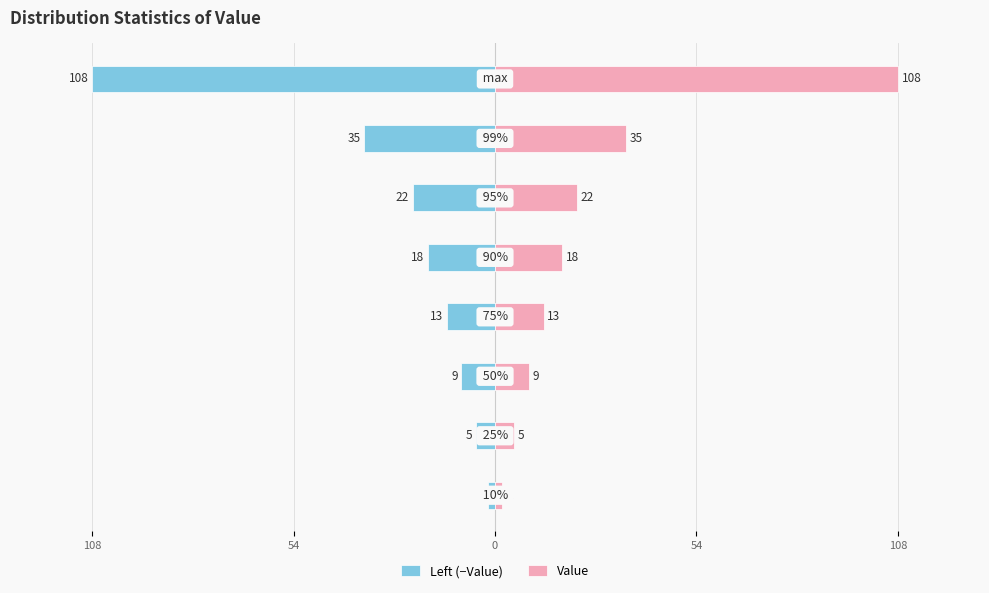

The Left (−Value) series shows -9 at 0. True or false?

True